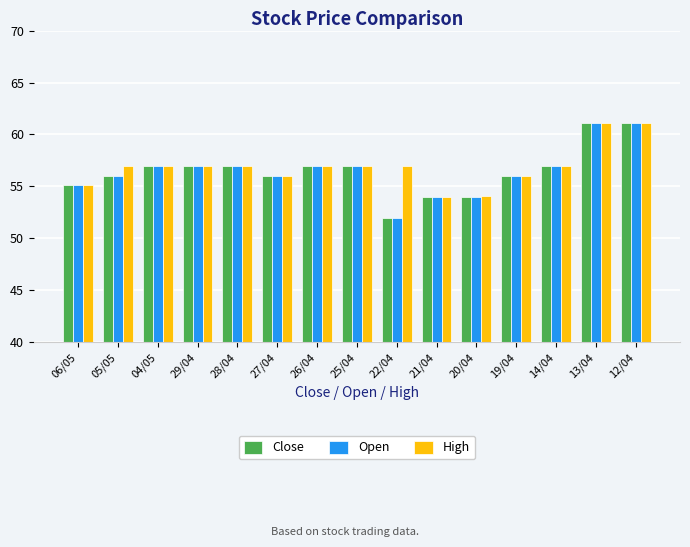

Is the value of High at 06/05 greater than the value of Close at 19/04?

No